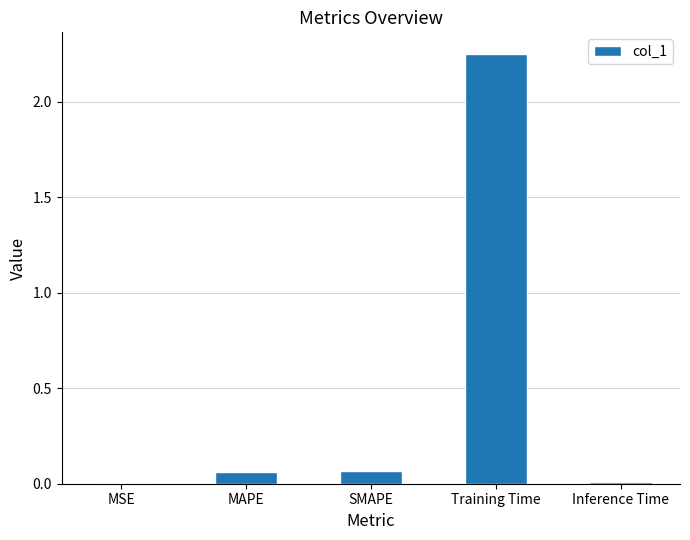

Is it true that the value at MSE is 0.0?

True